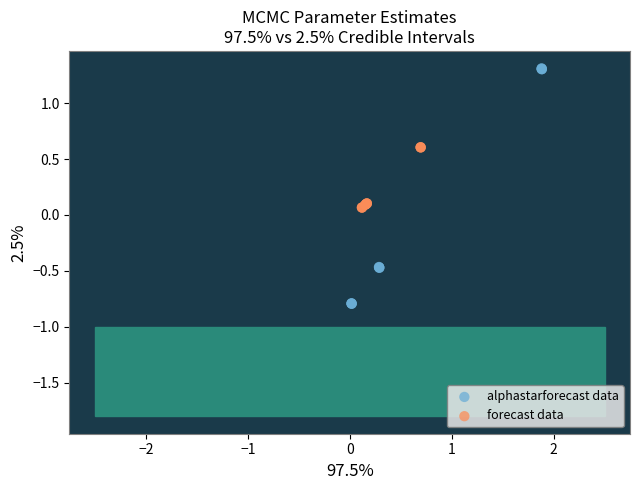

Which series contains the highest Y value?

alphastarforecast data